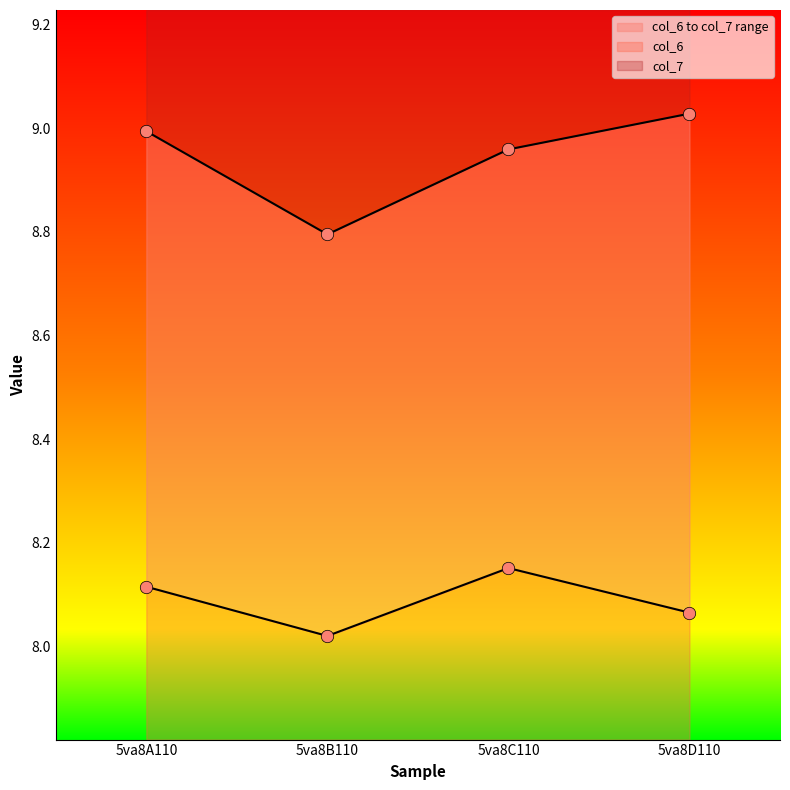

Which series reaches the maximum Y coordinate?

col_7